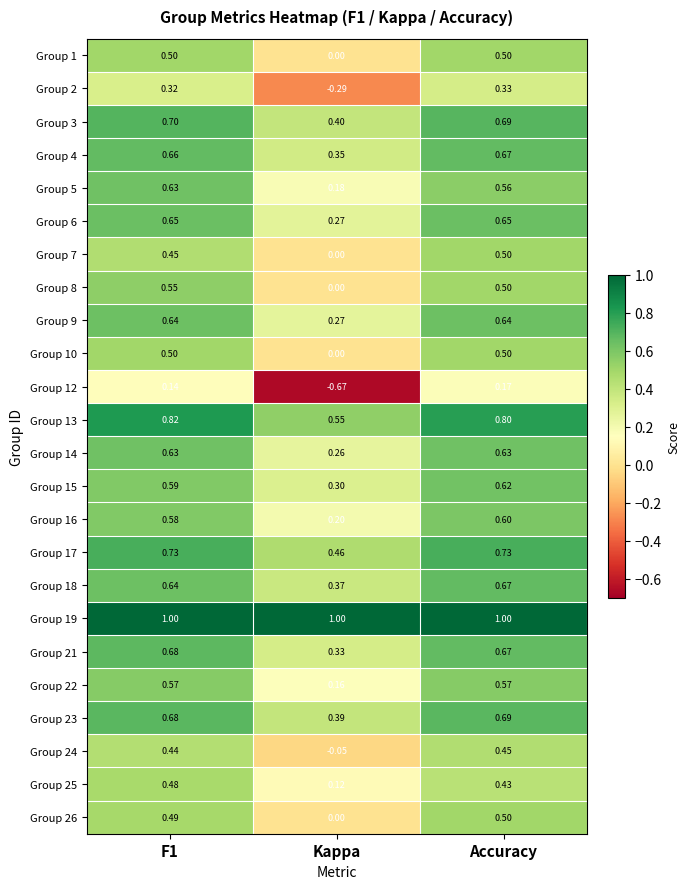

Which category has the lowest value across all series?

Kappa